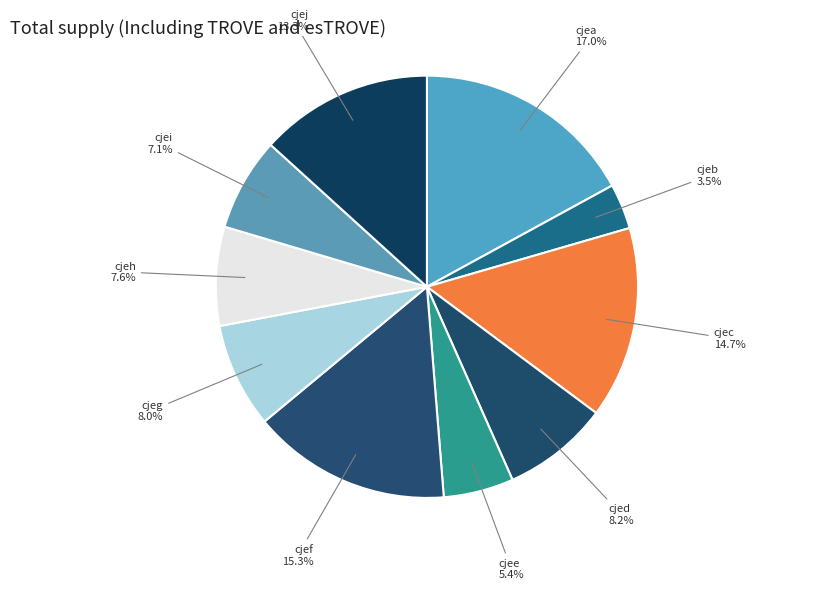

What percentage do cjee and cjei together represent?

12.5%